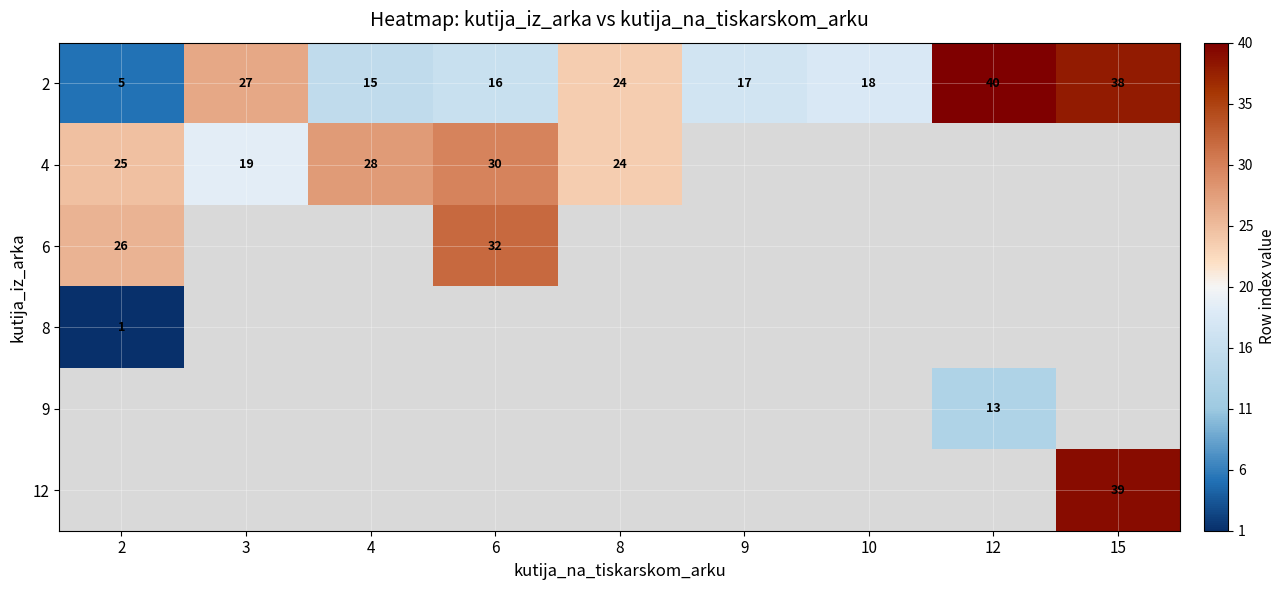

List the labels in order of 2 value, smallest first.

2, 4, 6, 9, 10, 8, 3, 15, 12